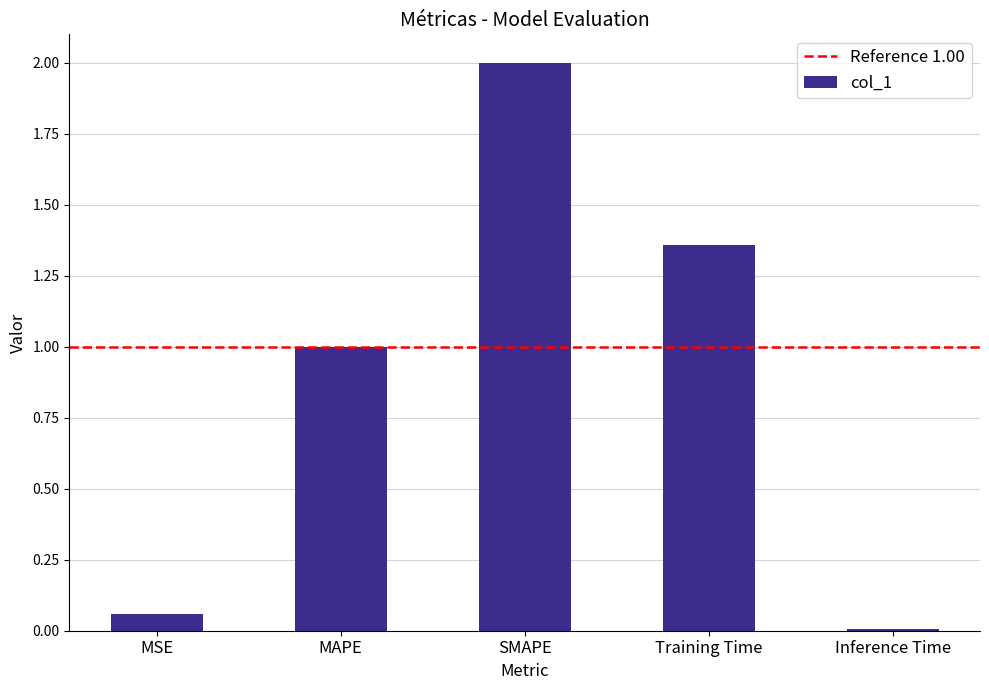

What position from the left is Training Time?

4